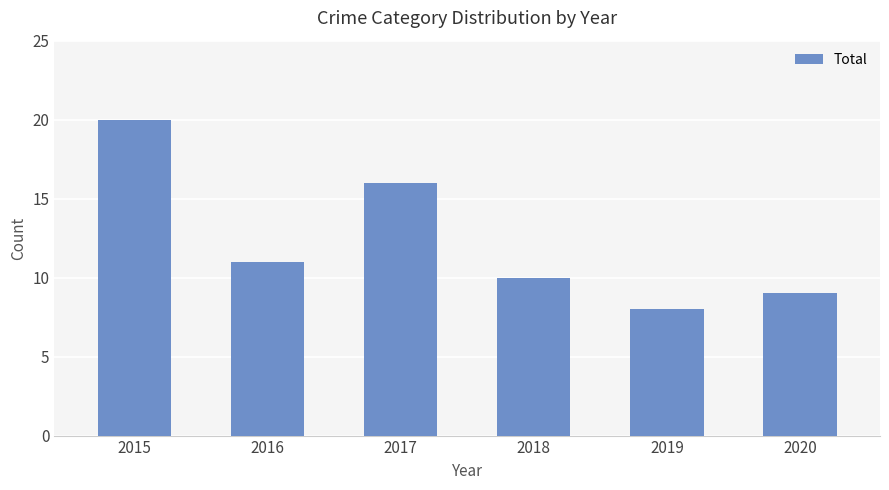

Reading right to left, extract all data points from this chart.

9	8	10	16	11	20